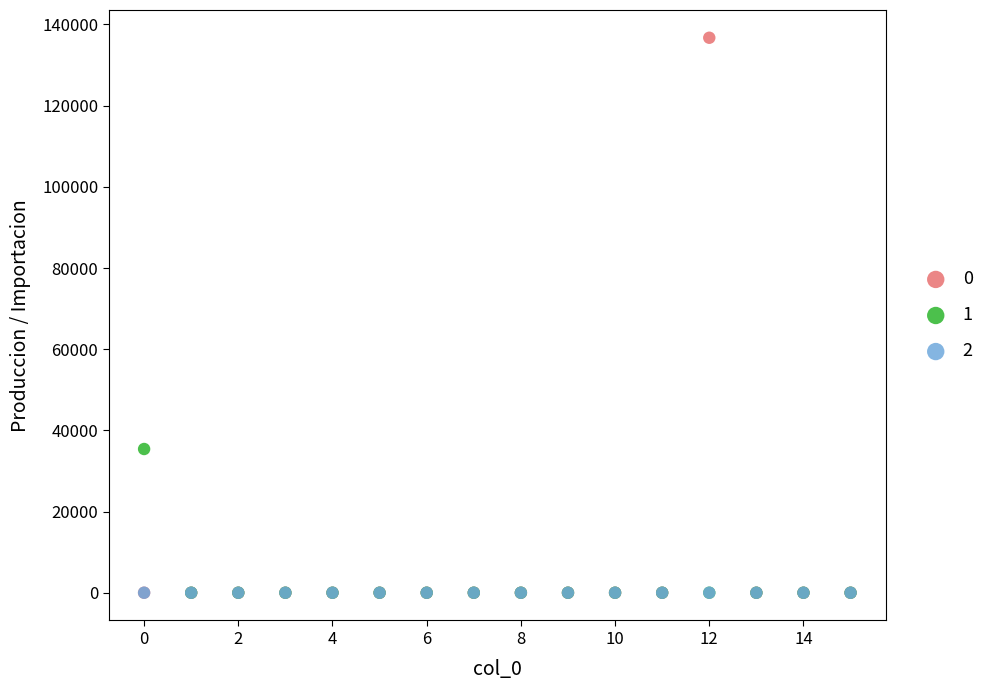

What are all the series names shown in the legend?

0, 1, 2